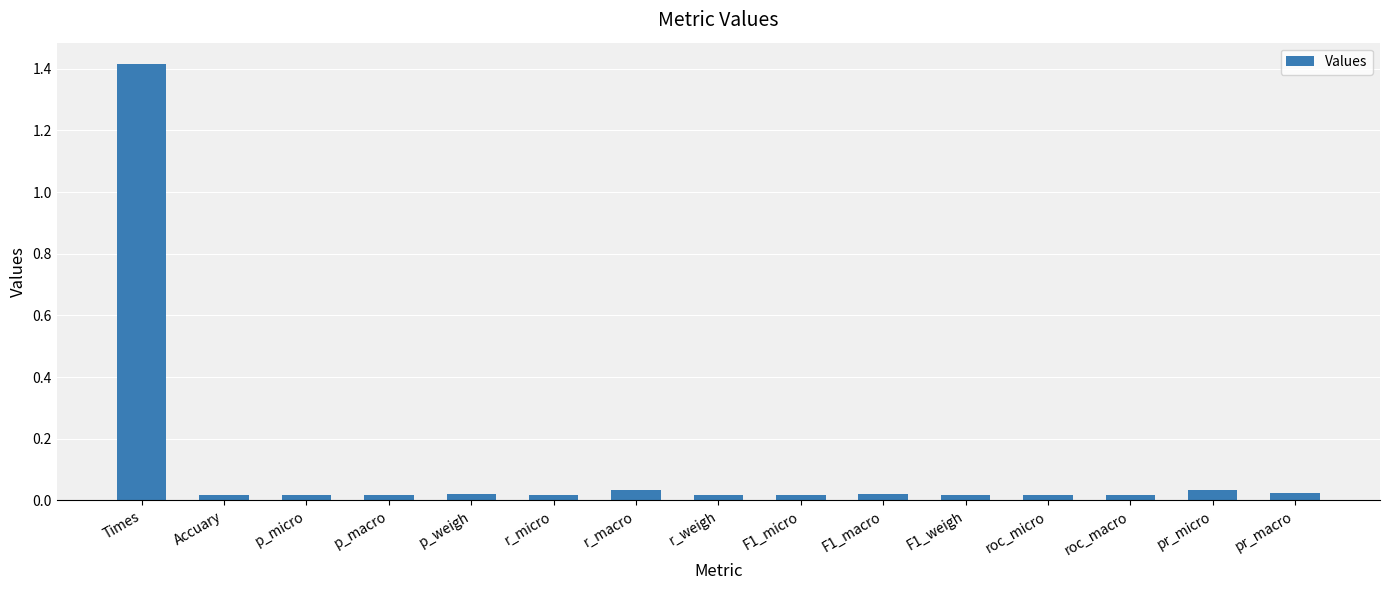

At which category does the chart reach its peak across all series?

Times